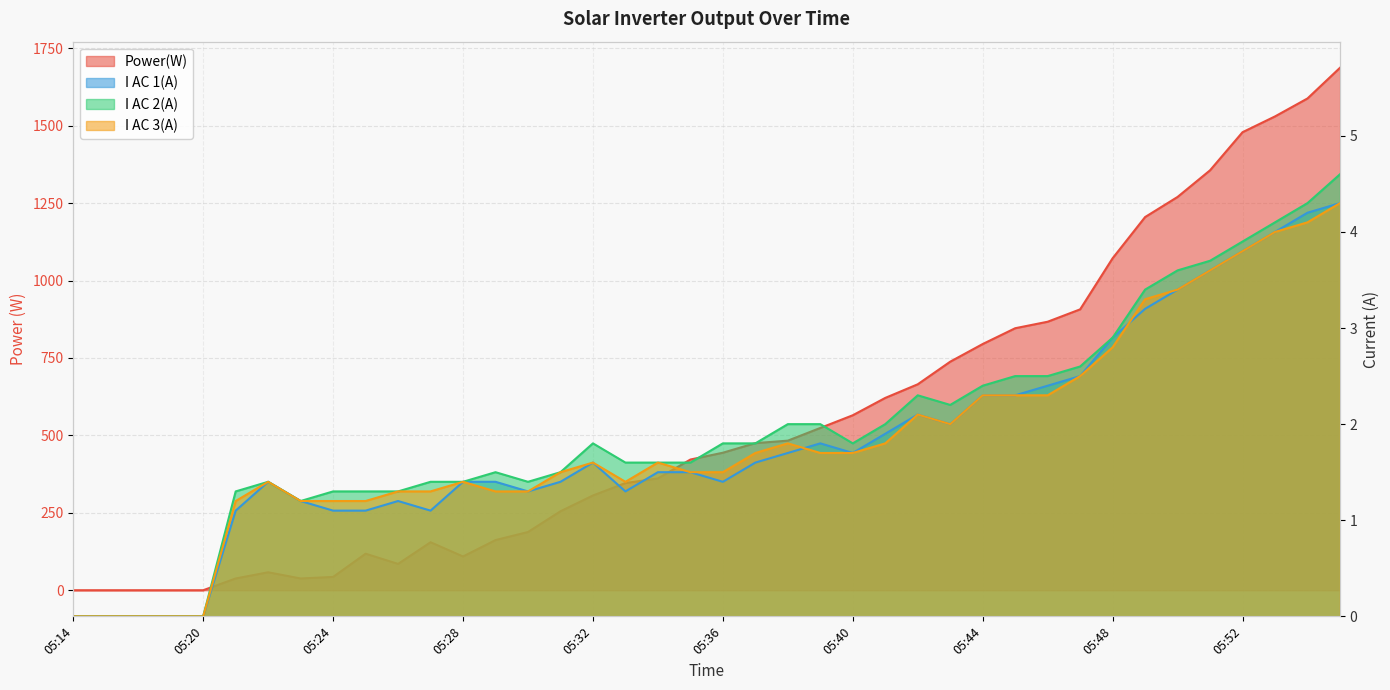

Reading left to right, what are all the values shown in this chart?

Power(W): 0.0	0.0	0.0	0.0	0.0	38.0	58.0	38.0	43.0	118.0	85.0	155.0	109.0	162.0	188.0	255.0	306.0	346.0	361.0	422.0	444.0	475.0	483.0	524.0	565.0	621.0	665.0	738.0	795.0	846.0	867.0	907.0	1072.0	1205.0	1270.0	1356.0	1479.0	1530.0	1588.0	1687.0
I AC 1(A): 0.0	0.0	0.0	0.0	0.0	1.1	1.4	1.2	1.1	1.1	1.2	1.1	1.4	1.4	1.3	1.4	1.6	1.3	1.5	1.5	1.4	1.6	1.7	1.8	1.7	1.9	2.1	2.0	2.3	2.3	2.4	2.5	2.9	3.2	3.4	3.6	3.8	4.0	4.2	4.3
I AC 2(A): 0.0	0.0	0.0	0.0	0.0	1.3	1.4	1.2	1.3	1.3	1.3	1.4	1.4	1.5	1.4	1.5	1.8	1.6	1.6	1.6	1.8	1.8	2.0	2.0	1.8	2.0	2.3	2.2	2.4	2.5	2.5	2.6	2.9	3.4	3.6	3.7	3.9	4.1	4.3	4.6
I AC 3(A): 0.0	0.0	0.0	0.0	0.0	1.2	1.4	1.2	1.2	1.2	1.3	1.3	1.4	1.3	1.3	1.5	1.6	1.4	1.6	1.5	1.5	1.7	1.8	1.7	1.7	1.8	2.1	2.0	2.3	2.3	2.3	2.5	2.8	3.3	3.4	3.6	3.8	4.0	4.1	4.3